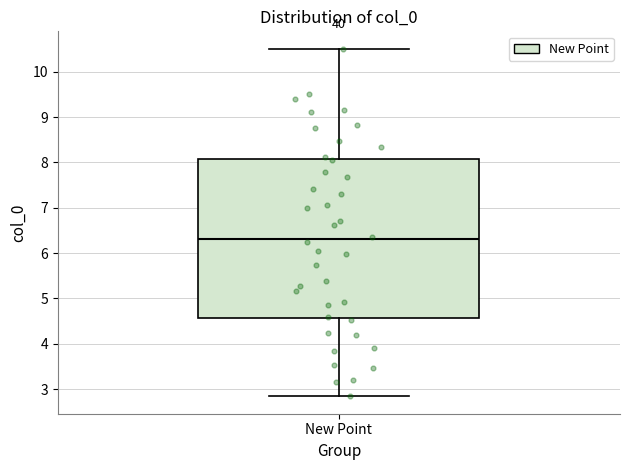

Where does the median line of the box for New Point sit on the y-axis? The values are not printed on the chart, so give them approximately, as read against the axis.

6.3